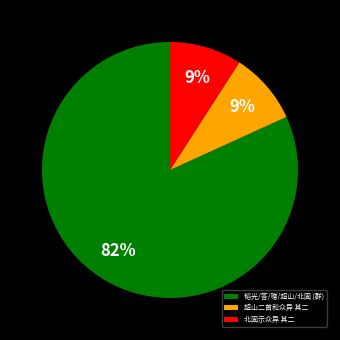

Does any single category account for the majority?

Yes